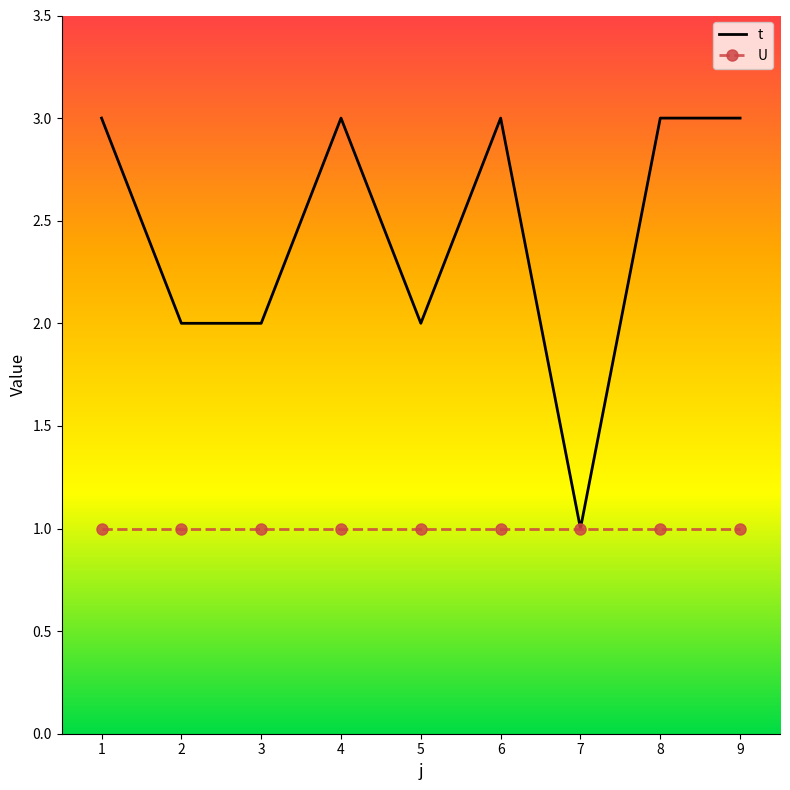

Which series changed the most between 3 and 9?

t